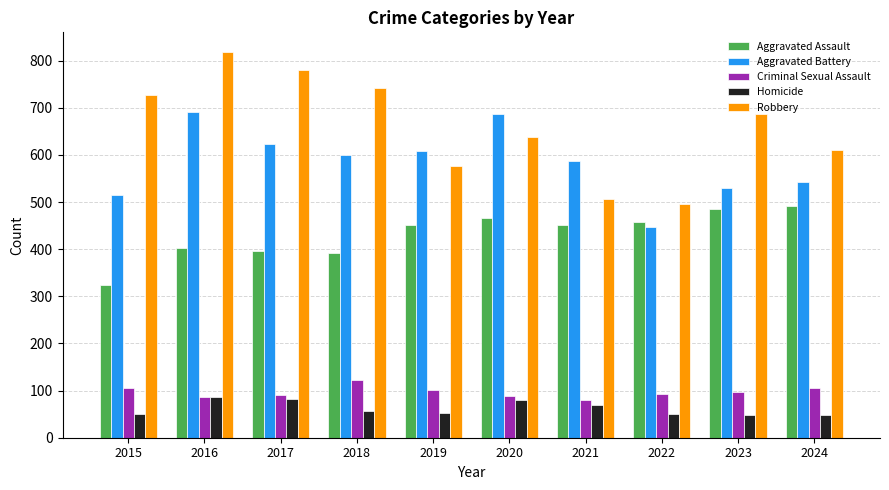

What is the spread (max minus min) of values at 2018?

685